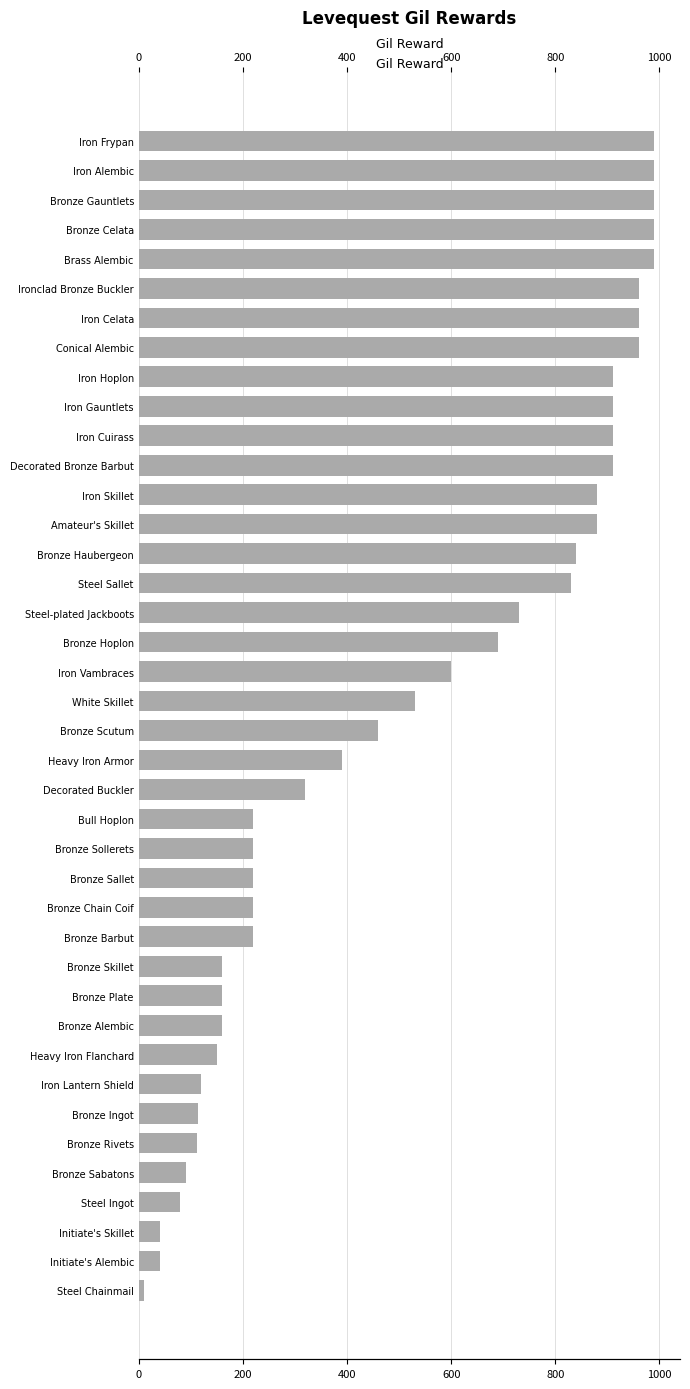

What is the value of the 30th bar from the left?

160